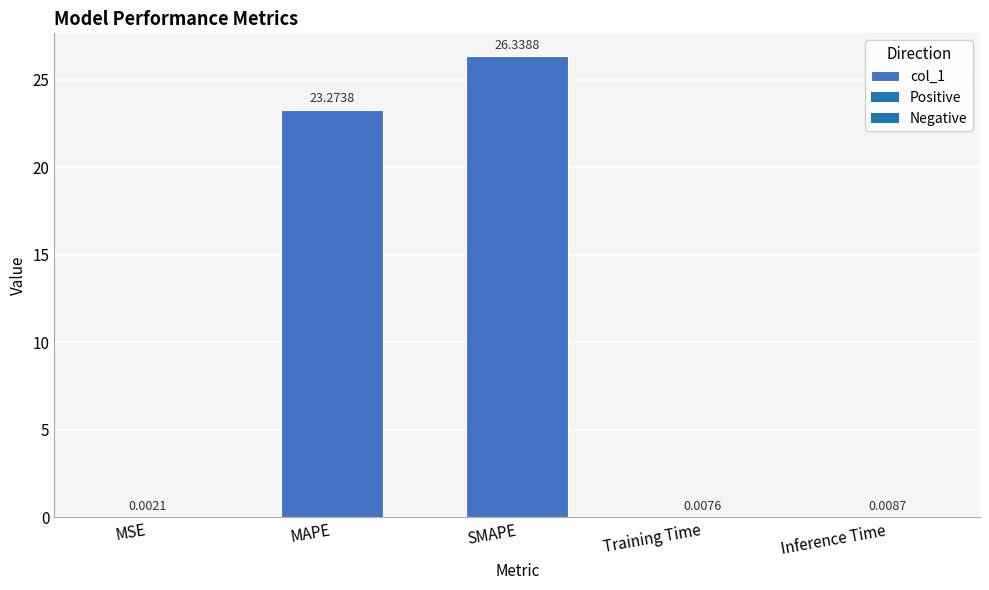

Which has a higher value, SMAPE or Inference Time?

SMAPE